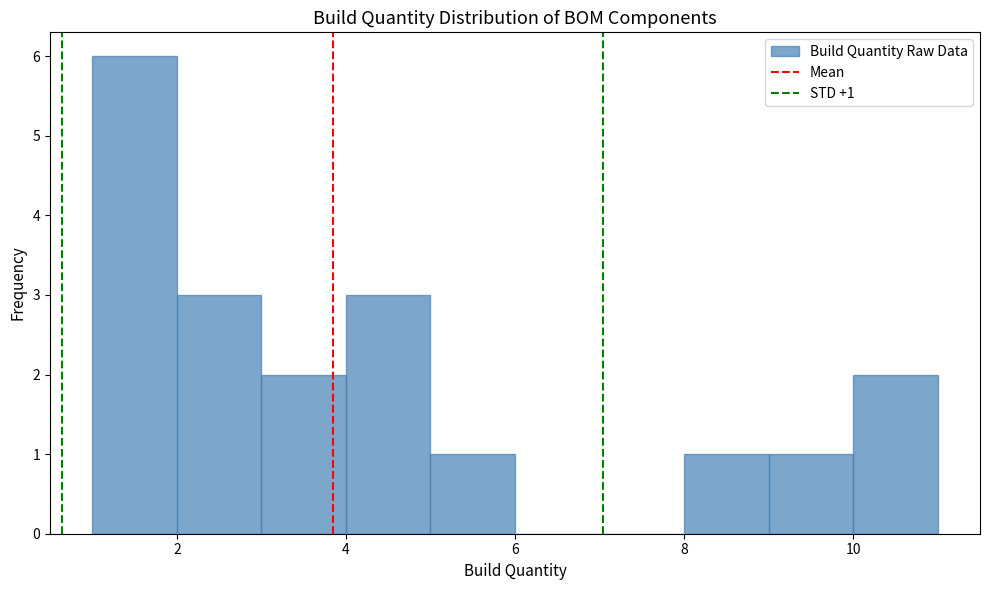

Which range on the x-axis has the tallest bar?

1 to 2